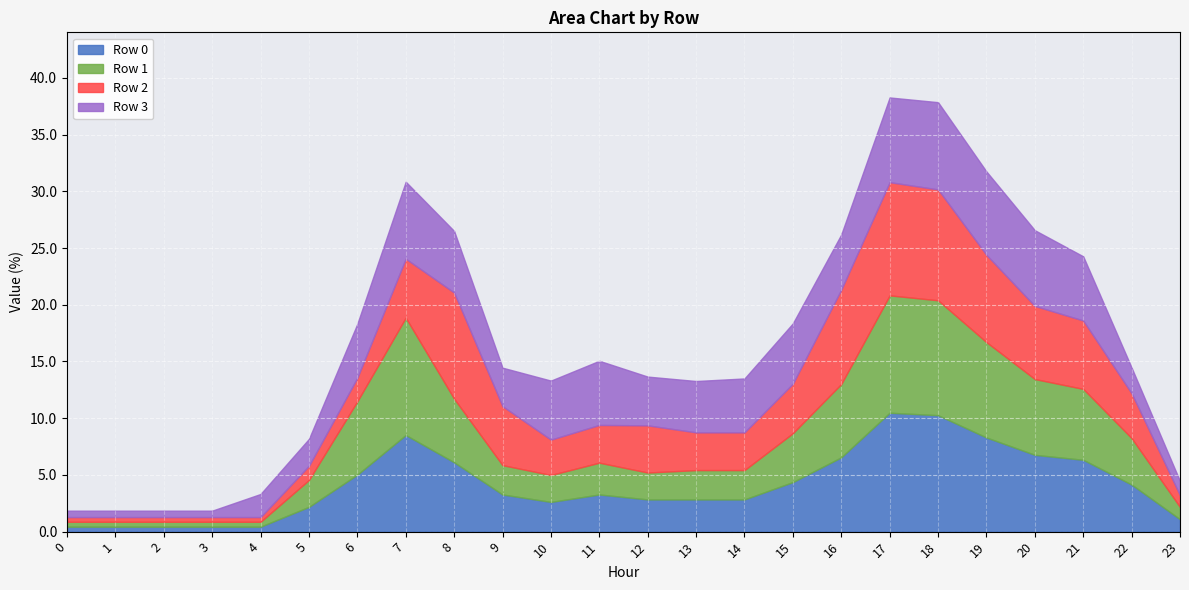

At which category does Row 3 reach its first local peak?

7